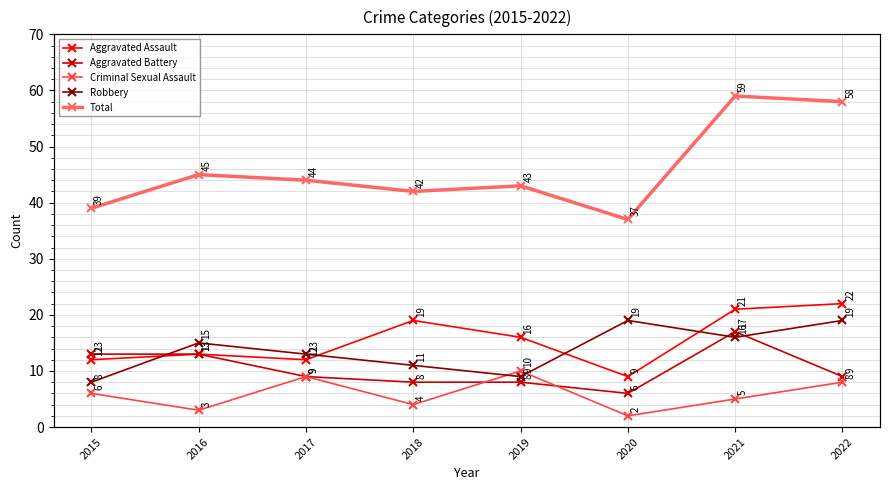

Which category has the lowest value in the Aggravated Assault series?

2020